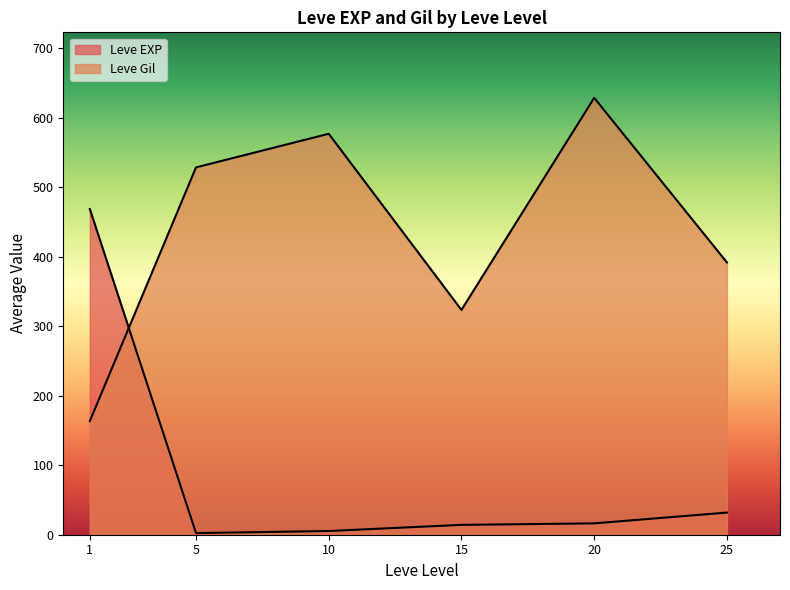

Count the number of categories in the chart.

6